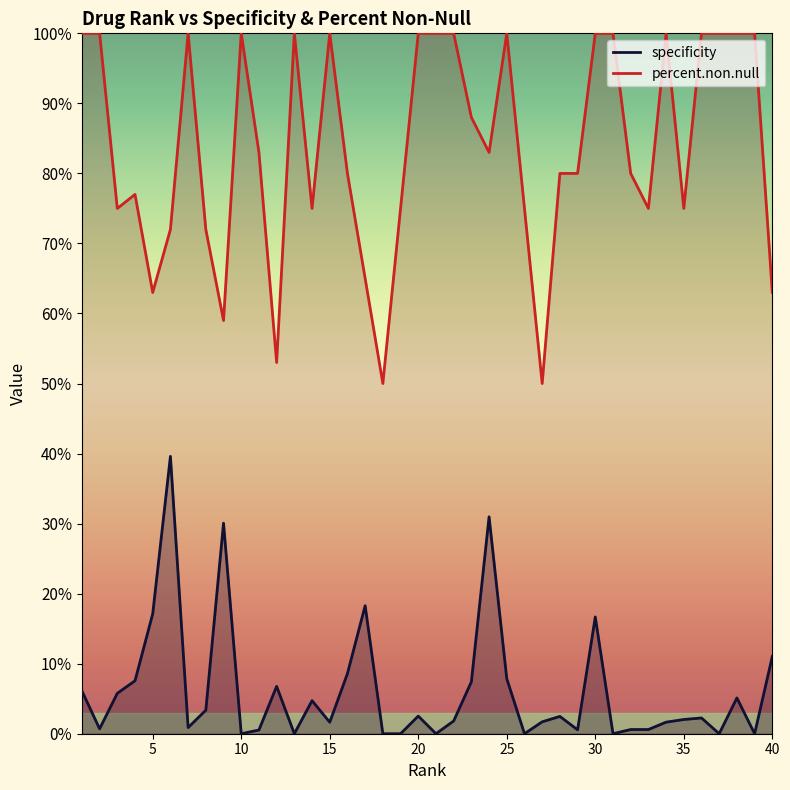

Reading right to left, list all the values displayed in this chart.

specificity: 0.1	0.0	0.1	0.0	0.0	0.0	0.0	0.0	0.0	0.0	0.2	0.0	0.0	0.0	0.0	0.1	0.3	0.1	0.0	0.0	0.0	0.0	0.0	0.2	0.1	0.0	0.0	0.0	0.1	0.0	0.0	0.3	0.0	0.0	0.4	0.2	0.1	0.1	0.0	0.1
percent.non.null: 0.6	1.0	1.0	1.0	1.0	0.8	1.0	0.8	0.8	1.0	1.0	0.8	0.8	0.5	0.8	1.0	0.8	0.9	1.0	1.0	1.0	0.8	0.5	0.7	0.8	1.0	0.8	1.0	0.5	0.8	1.0	0.6	0.7	1.0	0.7	0.6	0.8	0.8	1.0	1.0